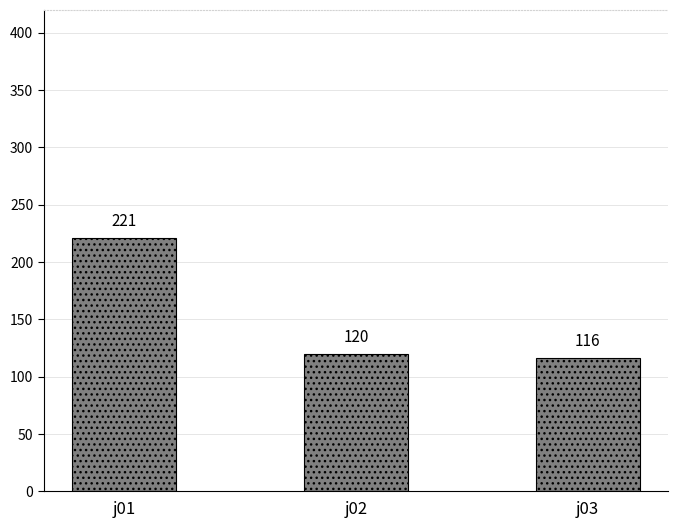

What is the difference between the maximum and minimum values?

105